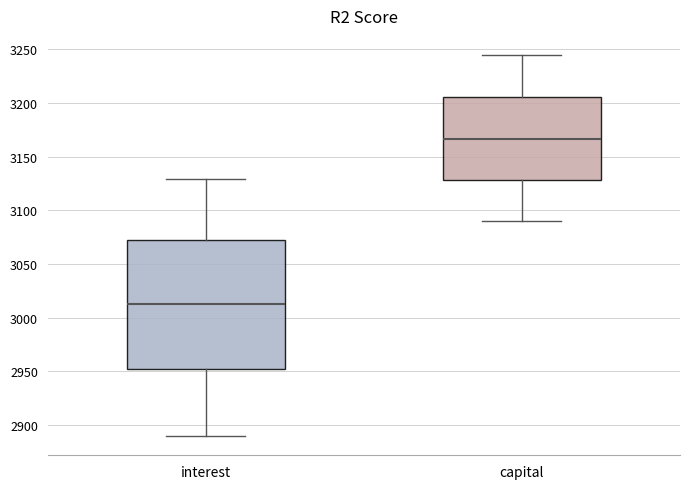

Where does the upper whisker of the box for interest end on the y-axis? The values are not printed on the chart, so give them approximately, as read against the axis.

3130